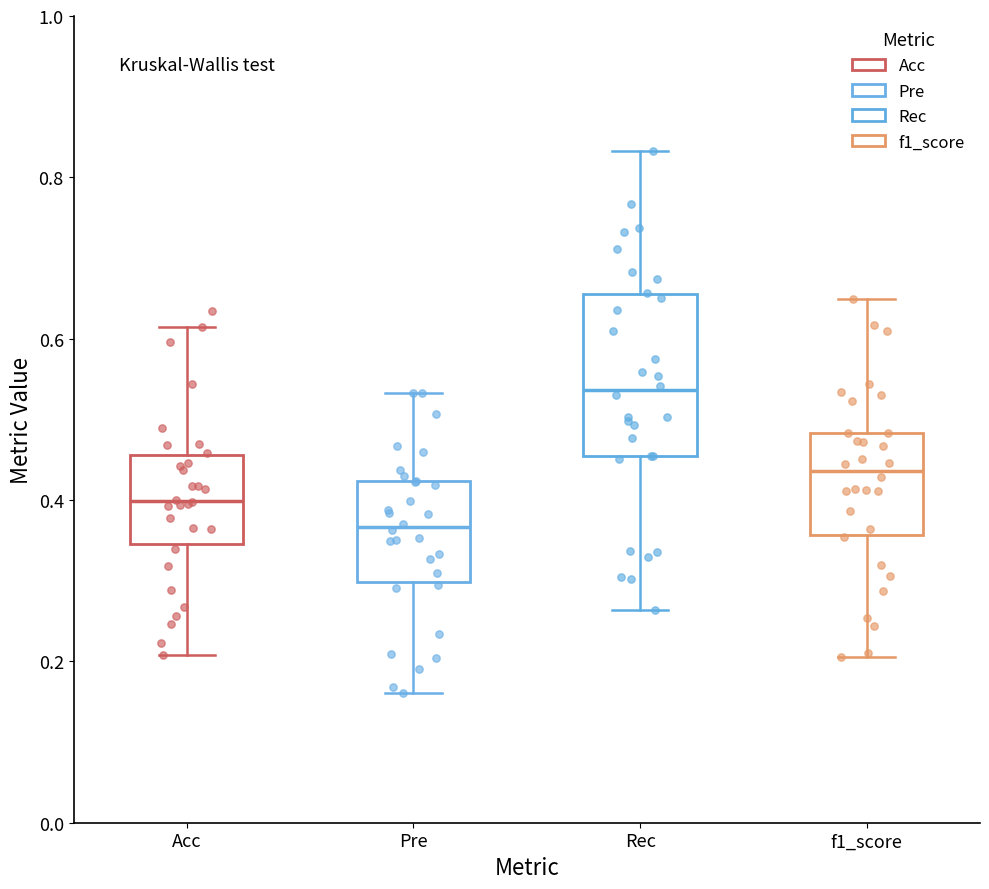

Reading left to right, transcribe this box plot: for each box, give where its median line is, the range the box spans, and where its two whiskers end, as read against the y-axis. The values are not printed on the chart, so give them approximately, as read against the axis.

Acc: median 0.40, box 0.34 to 0.46, whiskers 0.20 to 0.62
Pre: median 0.36, box 0.30 to 0.42, whiskers 0.16 to 0.54
Rec: median 0.54, box 0.46 to 0.66, whiskers 0.26 to 0.84
f1_score: median 0.44, box 0.36 to 0.48, whiskers 0.20 to 0.64